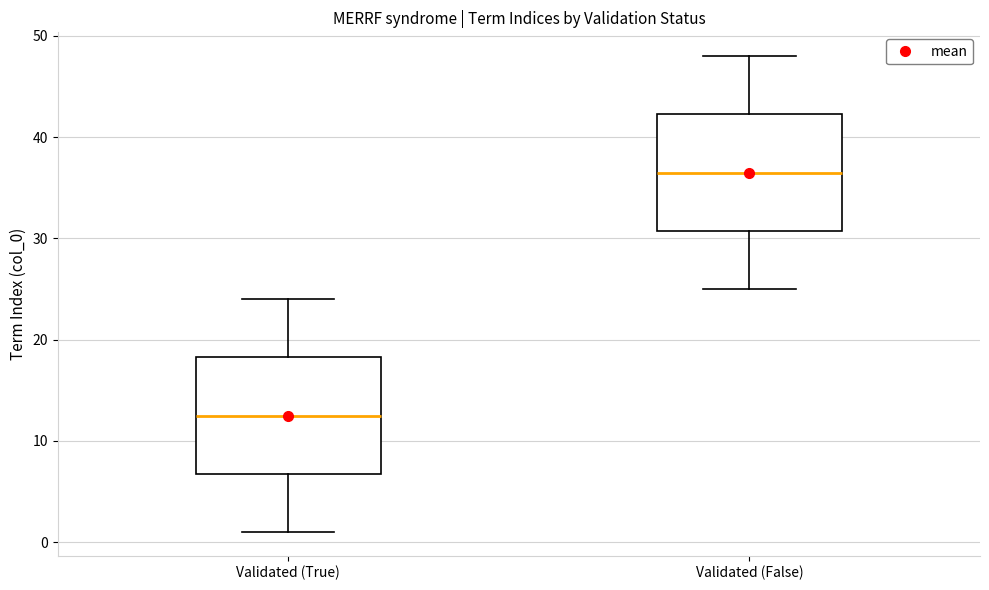

Which box has the lowest median line?

Validated (True)